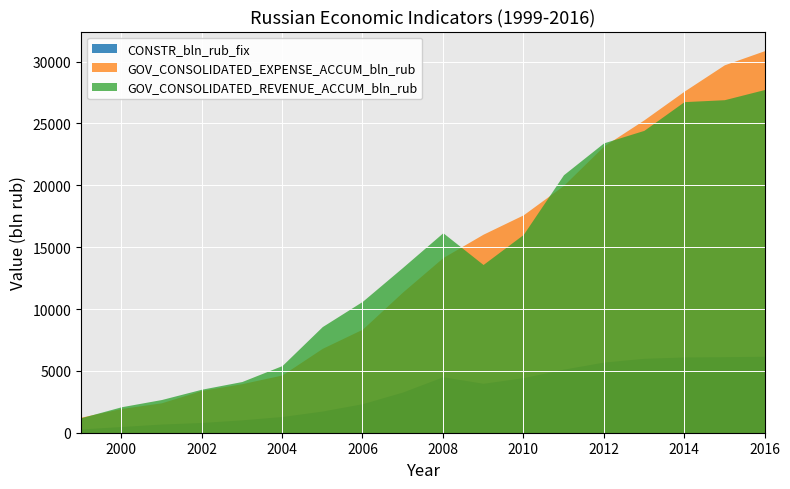

At how many categories does at least one series exceed 27599?

3